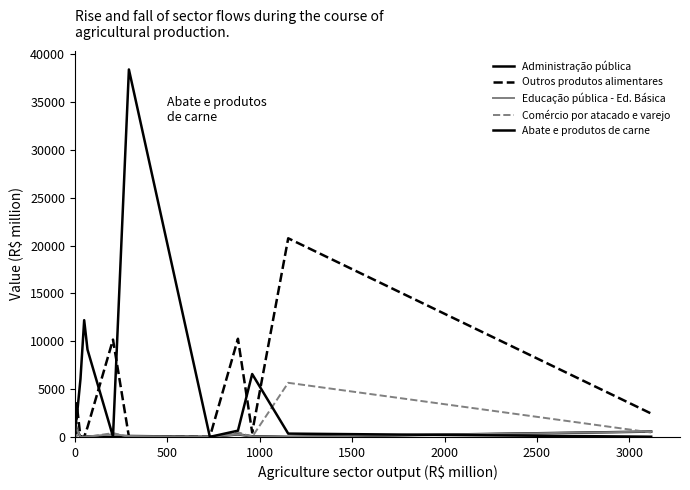

Where is the first local maximum for Administração pública?

1000